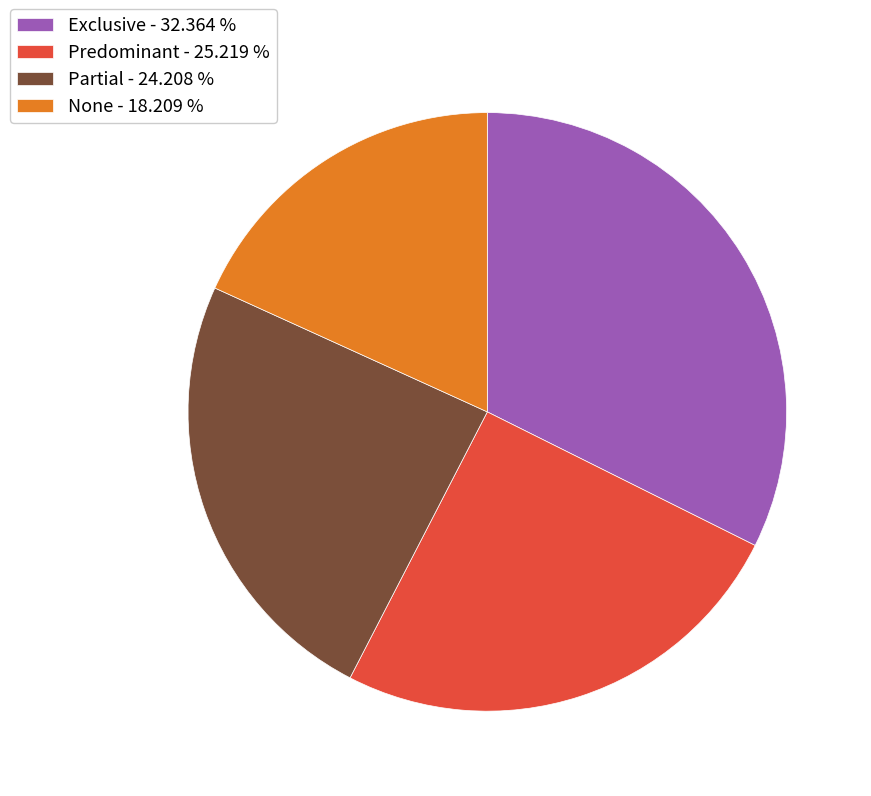

Which has a higher value, Predominant - 25.219 % or Exclusive - 32.364 %?

Exclusive - 32.364 %